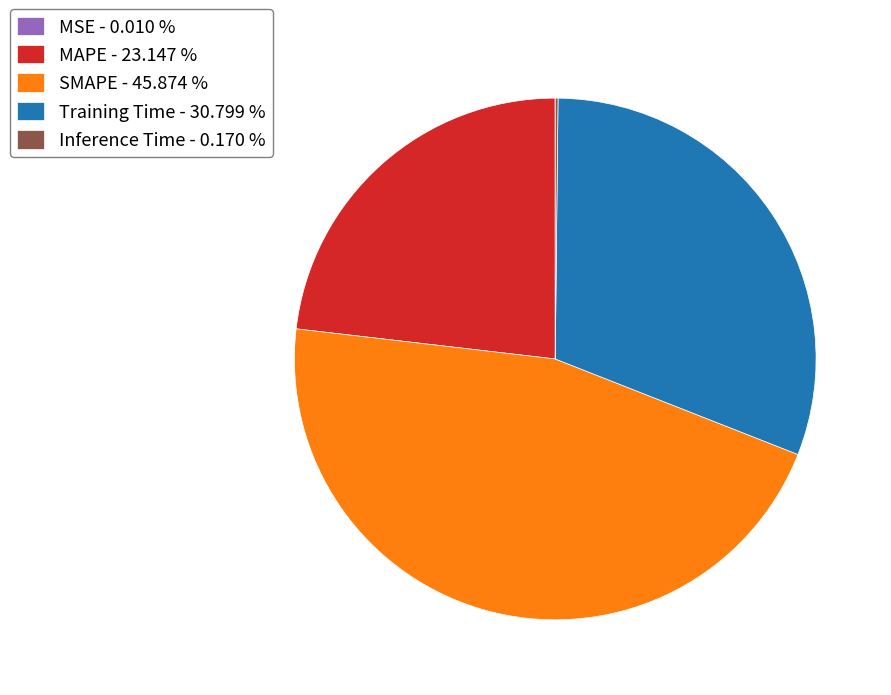

Is it true that Training Time is 25% of the pie?

False